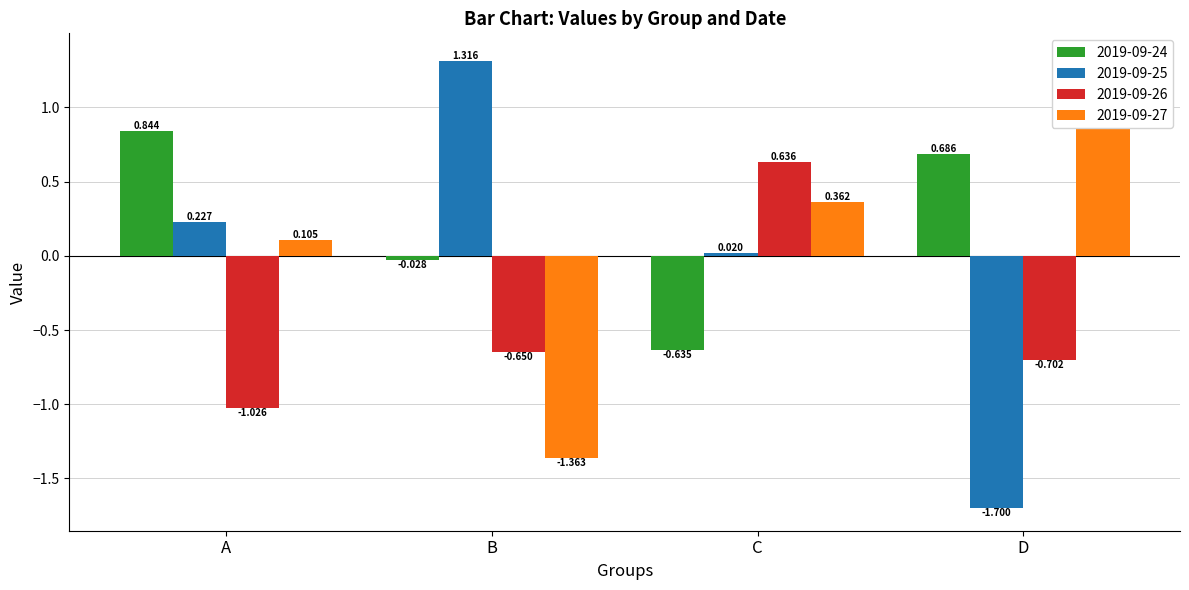

Is the value of 2019-09-27 at C greater than the value of 2019-09-25 at C?

Yes